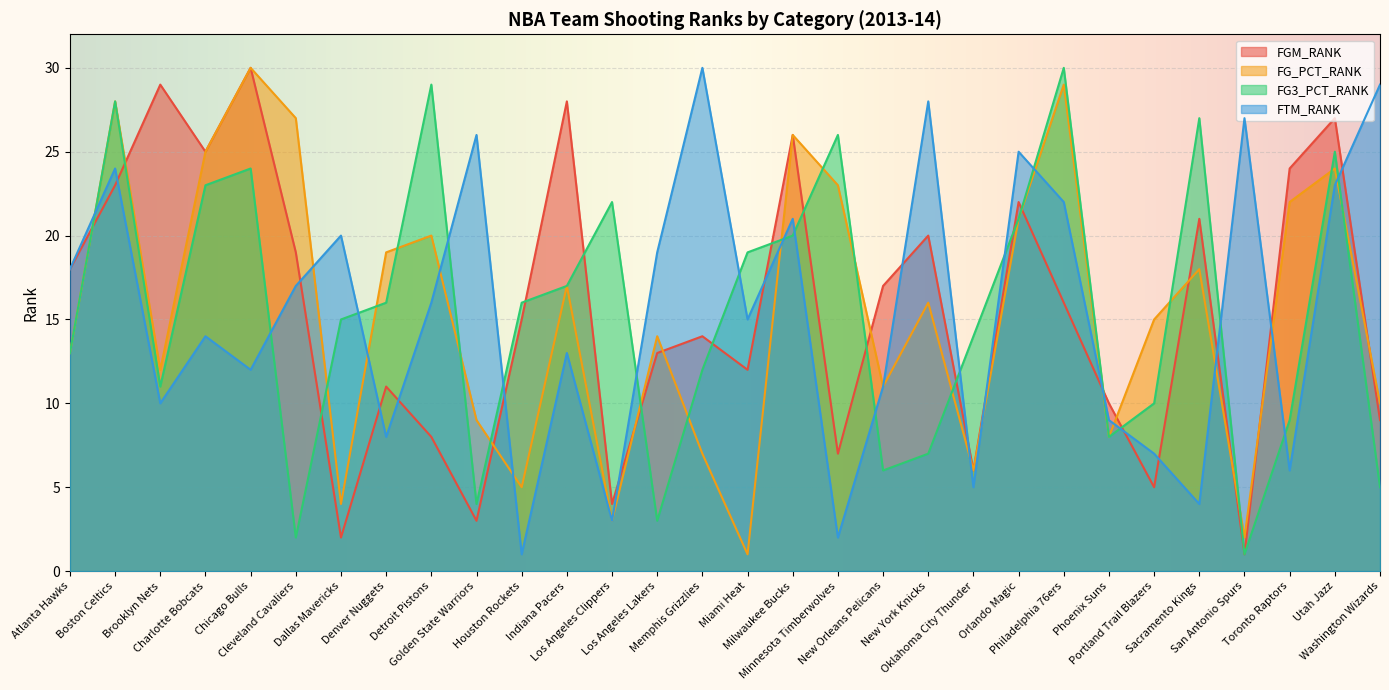

Which series has the widest spread of values?

FGM_RANK